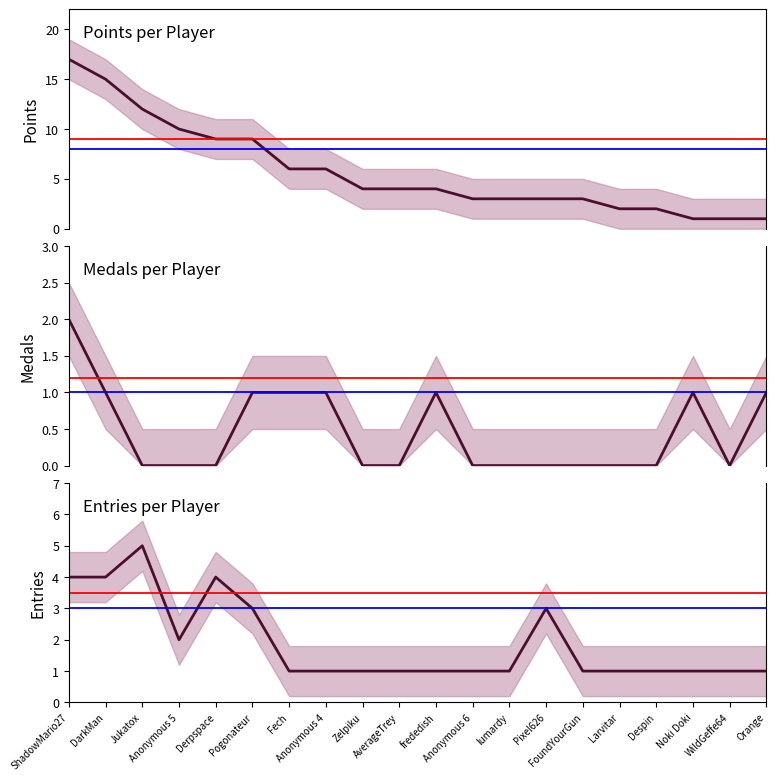

List the series in order of their overall mean, highest first.

Points, Entries, Medals